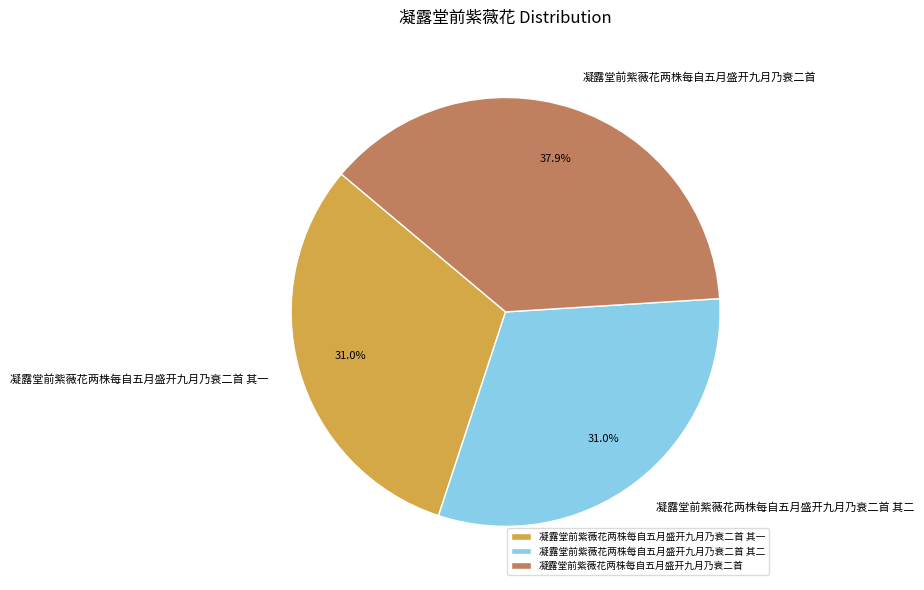

Between 凝露堂前紫薇花两株每自五月盛开九月乃衰二首 and 凝露堂前紫薇花两株每自五月盛开九月乃衰二首 其二, which is larger?

凝露堂前紫薇花两株每自五月盛开九月乃衰二首